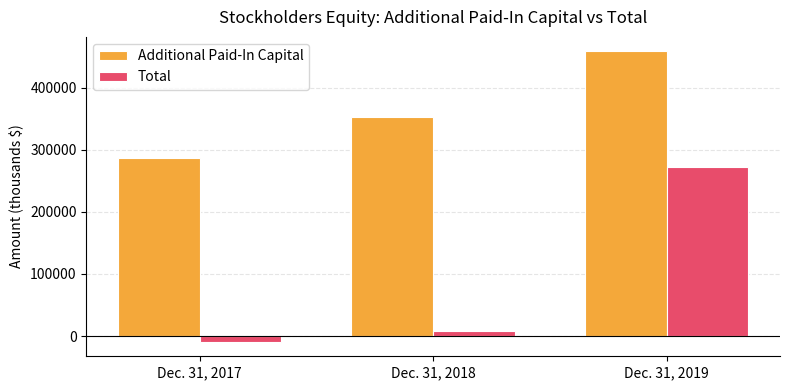

Which series has the widest spread of values?

Total